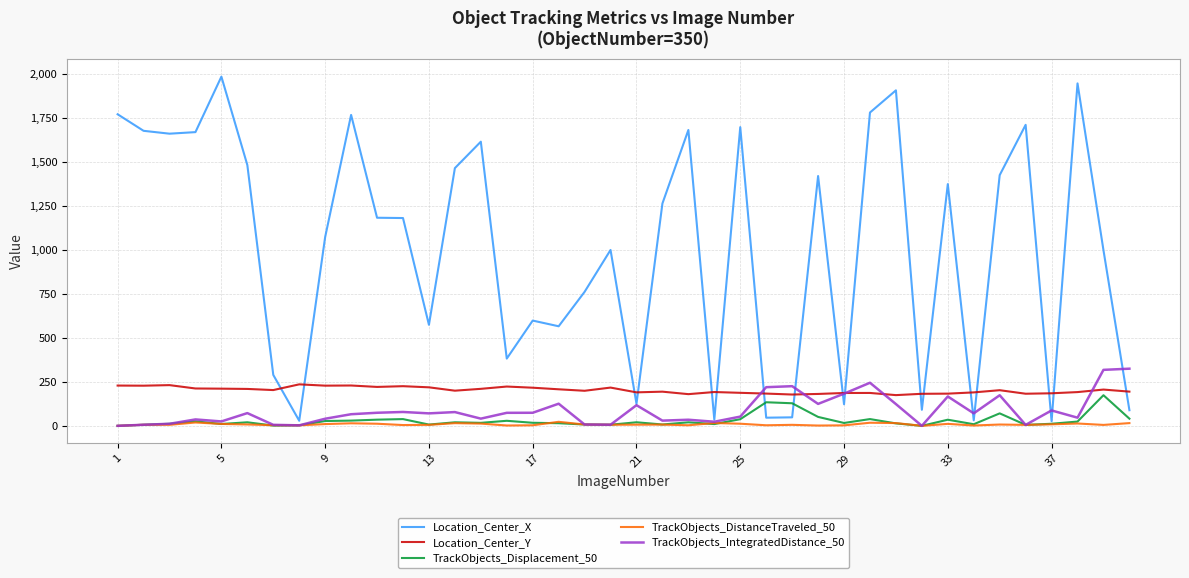

What are all the series names shown in the legend?

Location_Center_X, Location_Center_Y, TrackObjects_Displacement_50, TrackObjects_DistanceTraveled_50, TrackObjects_IntegratedDistance_50